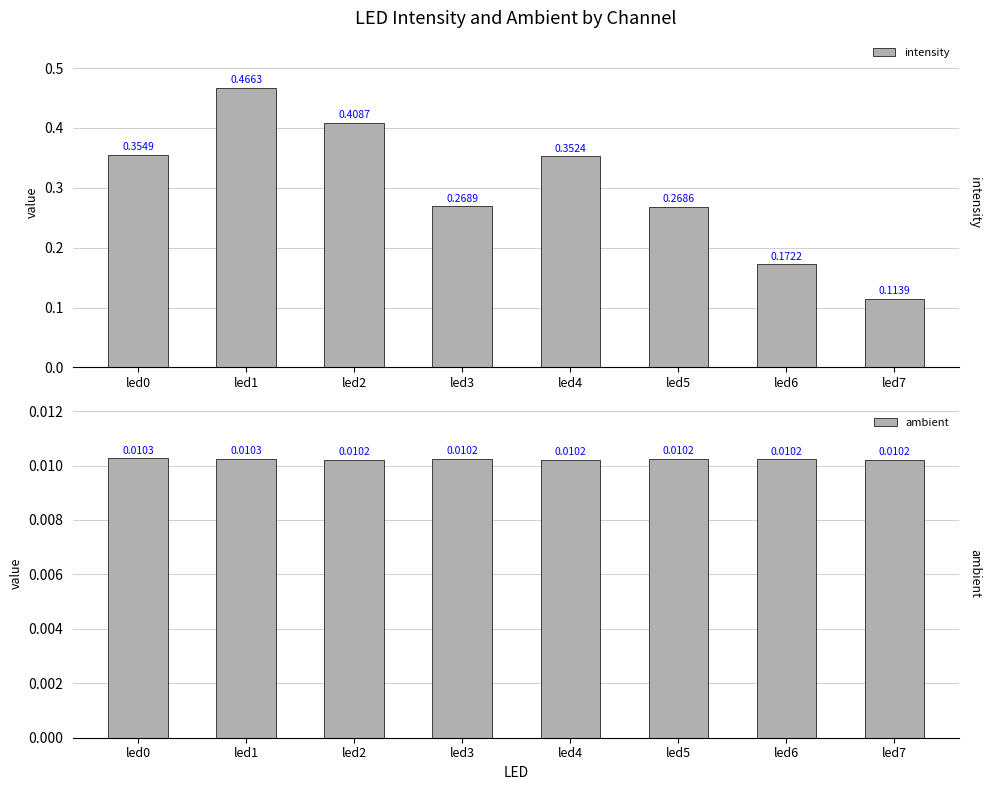

Reading left to right, what are all the values shown in this chart?

intensity: led0=0.4	led1=0.5	led2=0.4	led3=0.3	led4=0.4	led5=0.3	led6=0.2	led7=0.1
ambient: led0=0.0	led1=0.0	led2=0.0	led3=0.0	led4=0.0	led5=0.0	led6=0.0	led7=0.0